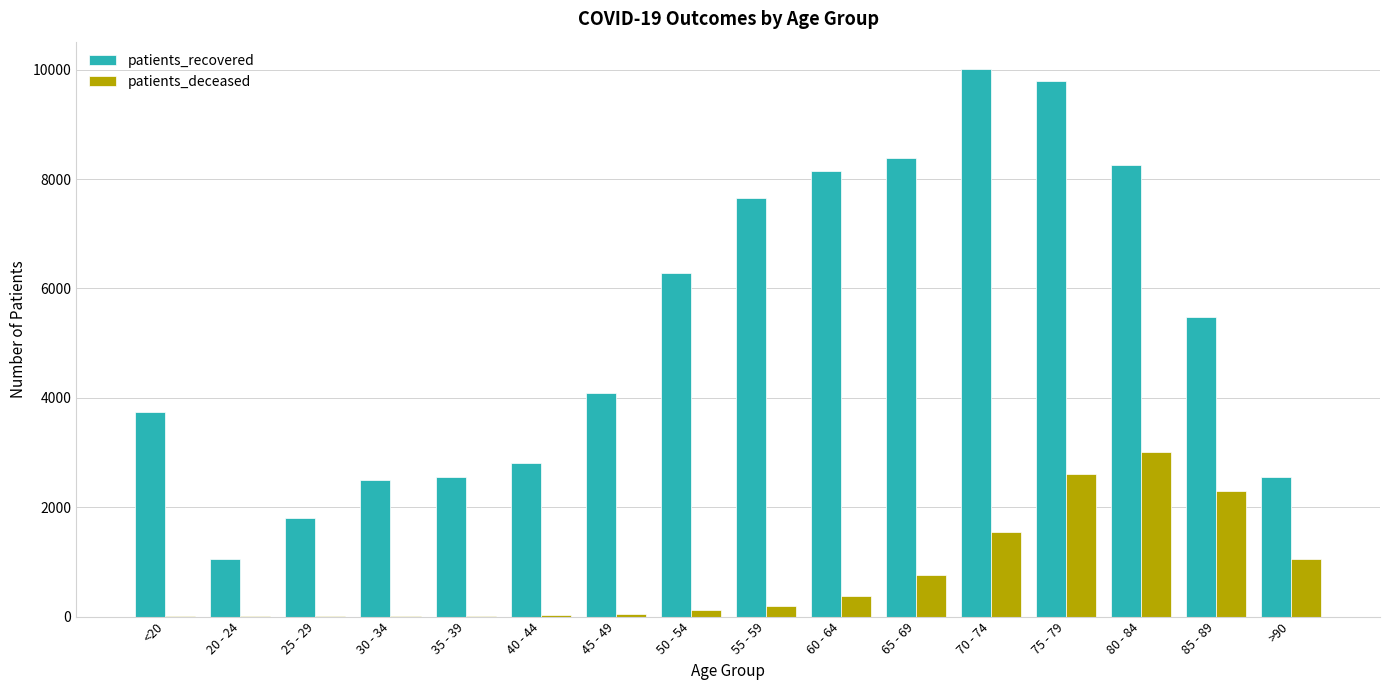

What is the greatest value displayed?

10012